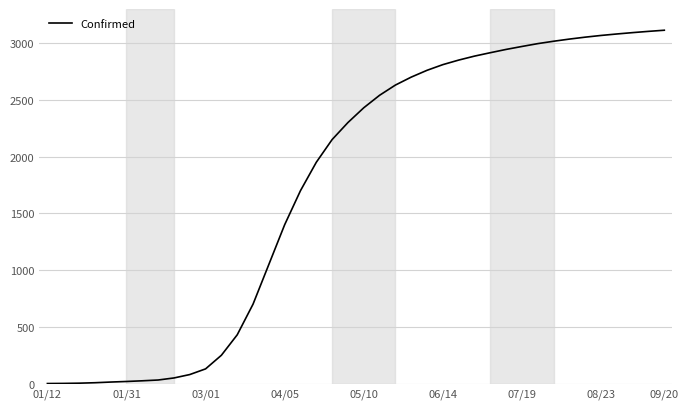

What is the greatest value displayed?

3113